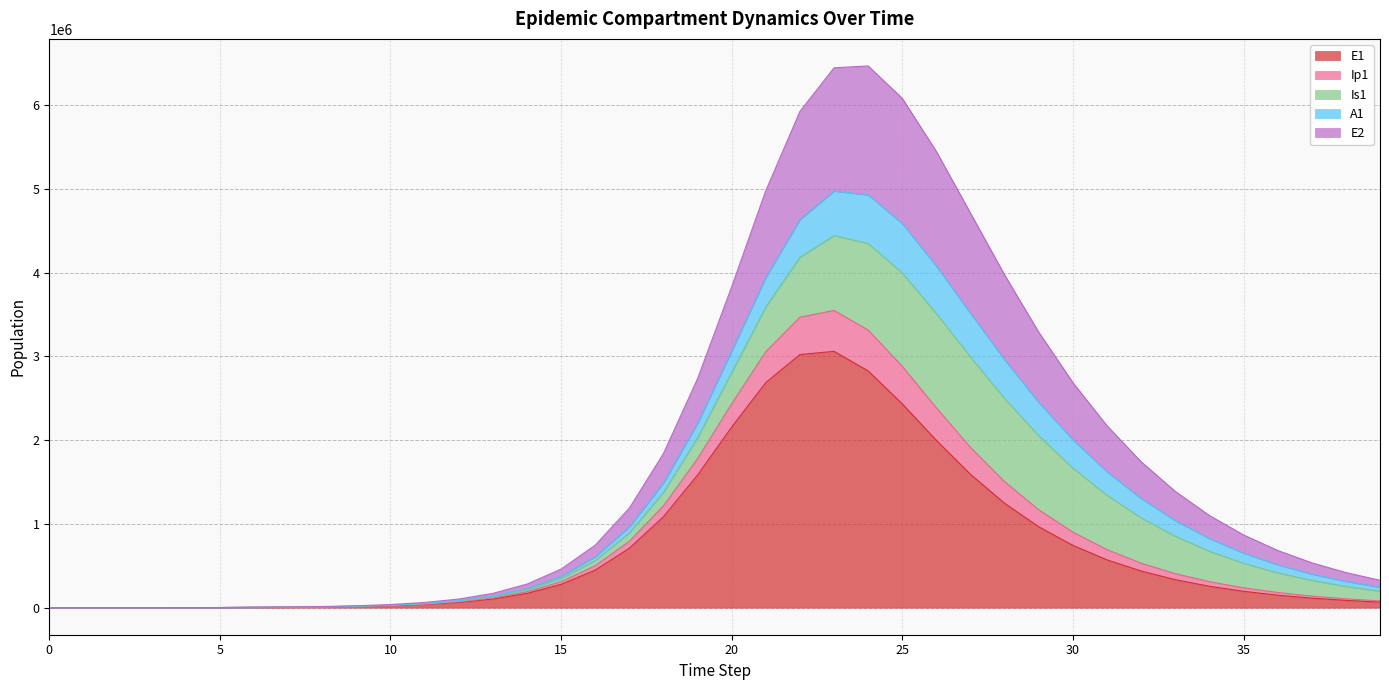

What is the spread (max minus min) of values at 25?

3647973.5